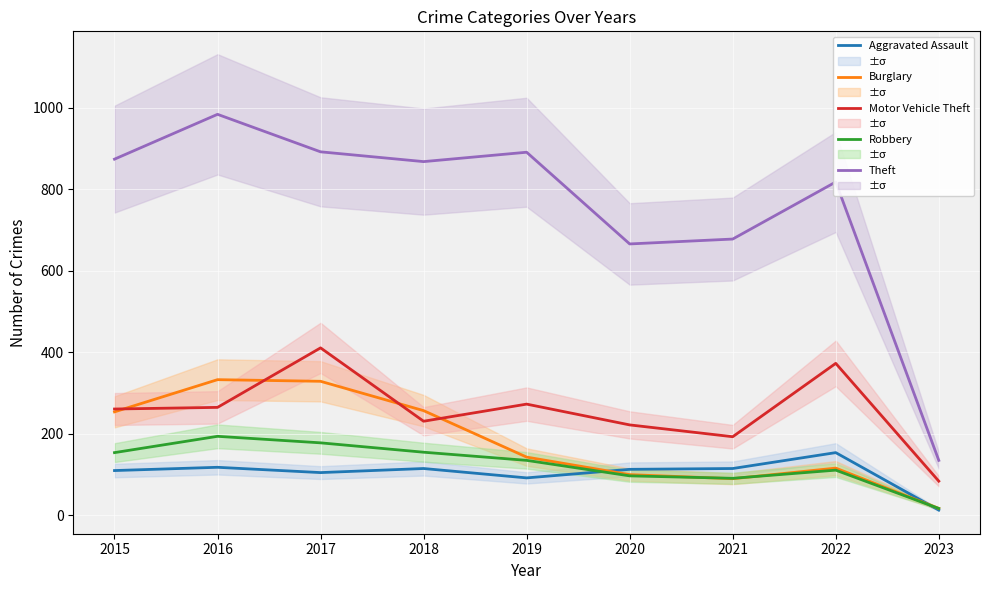

How many data points in Burglary are above 143?

4